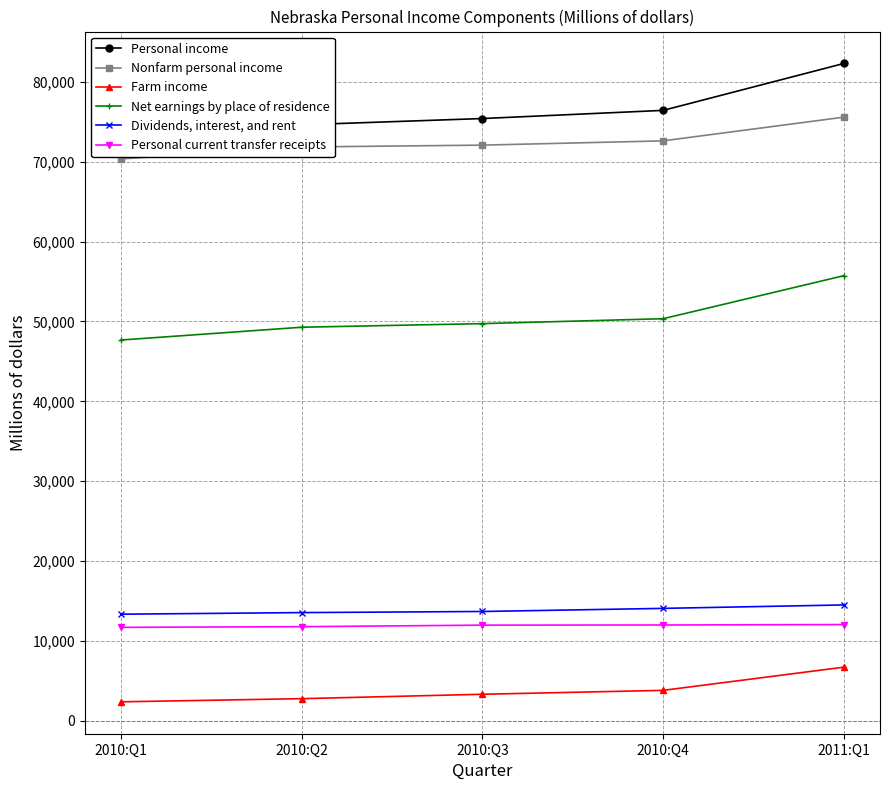

List the series in order of their peak value, highest first.

Personal income, Nonfarm personal income, Net earnings by place of residence, Dividends, interest, and rent, Personal current transfer receipts, Farm income